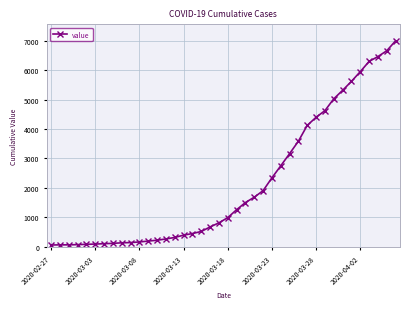

What is the average value?

2142